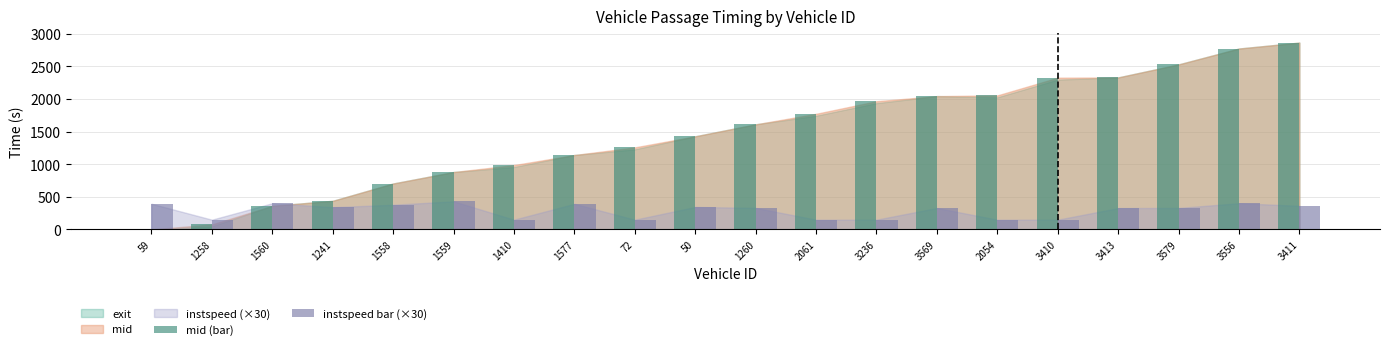

What is the sum of all instspeed bar (×30) values?

5821.8